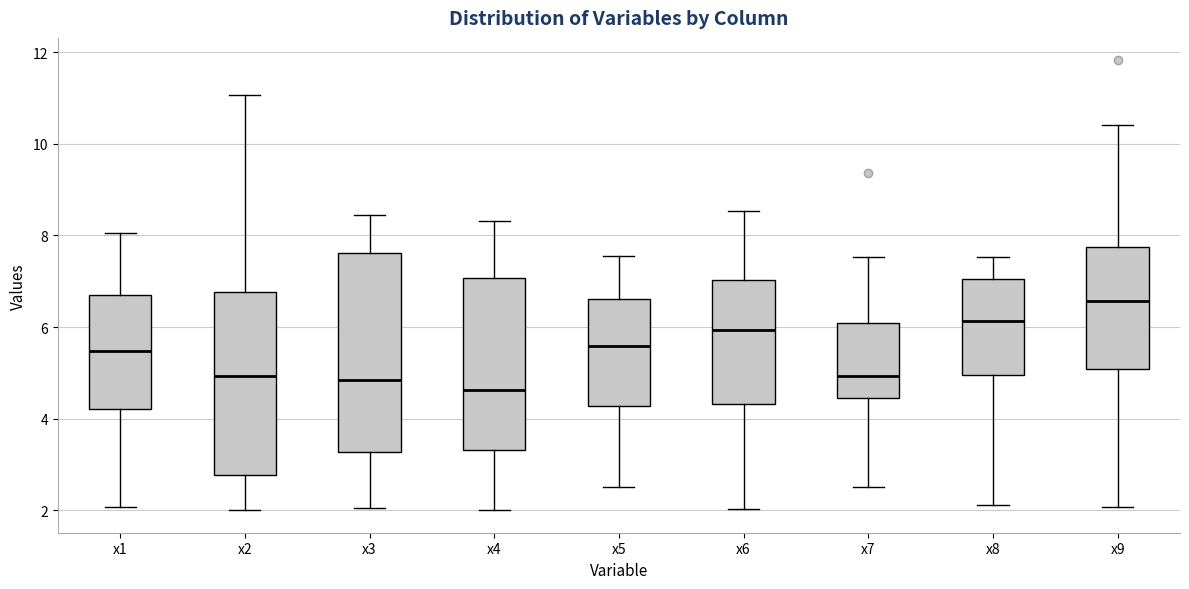

Reading left to right, transcribe this box plot: for each box, give where its median line is, the range the box spans, and where its two whiskers end, as read against the y-axis. The values are not printed on the chart, so give them approximately, as read against the axis.

x1: median 5.4, box 4.2 to 6.6, whiskers 2.0 to 8.0
x2: median 5.0, box 2.8 to 6.8, whiskers 2.0 to 11.0
x3: median 4.8, box 3.2 to 7.6, whiskers 2.0 to 8.4
x4: median 4.6, box 3.4 to 7.0, whiskers 2.0 to 8.4
x5: median 5.6, box 4.2 to 6.6, whiskers 2.6 to 7.6
x6: median 6.0, box 4.4 to 7.0, whiskers 2.0 to 8.6
x7: median 5.0, box 4.4 to 6.0, whiskers 2.6 to 7.6
x8: median 6.2, box 5.0 to 7.0, whiskers 2.2 to 7.6
x9: median 6.6, box 5.0 to 7.8, whiskers 2.0 to 10.4